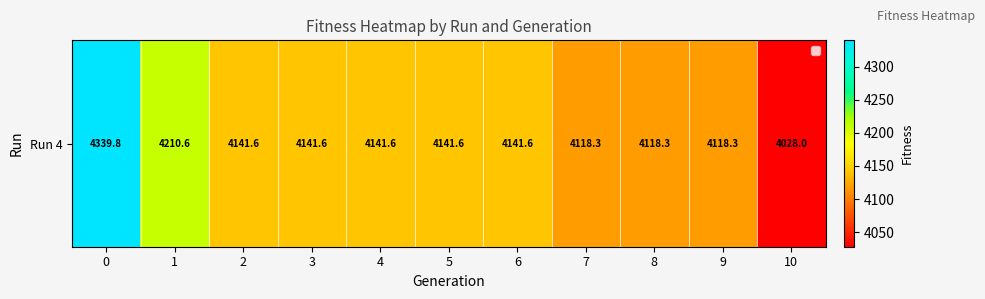

At which category does the chart reach its minimum across all series?

10